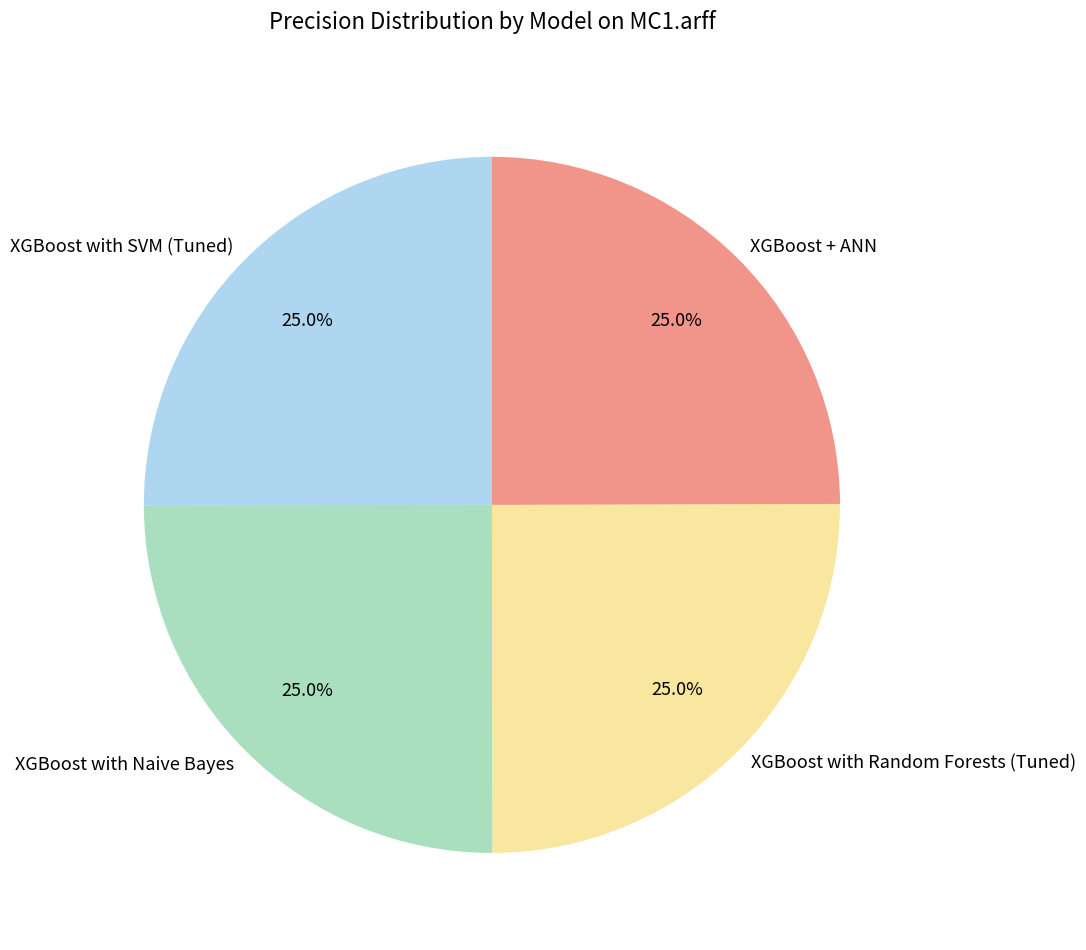

Is there a majority slice in this chart?

No